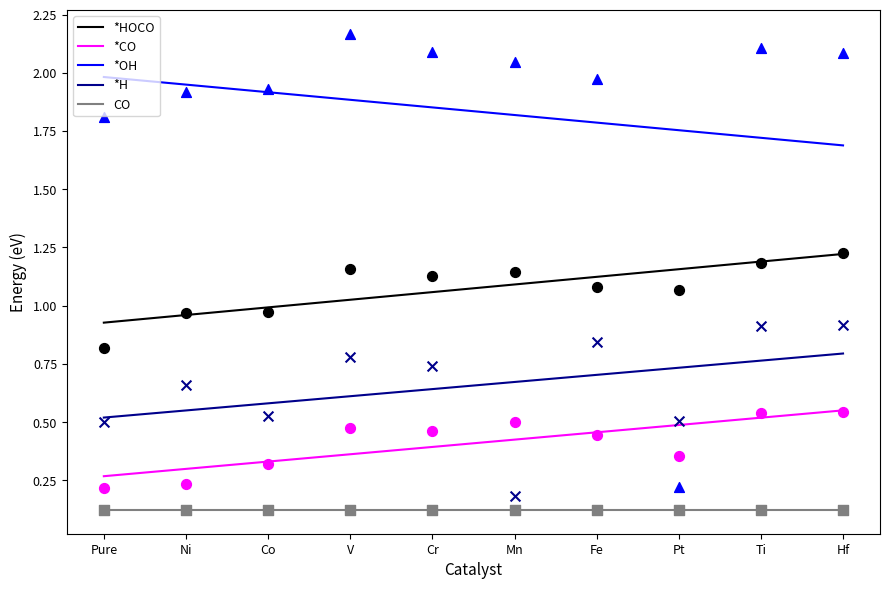

At which category is the sum across all series the highest?

Hf